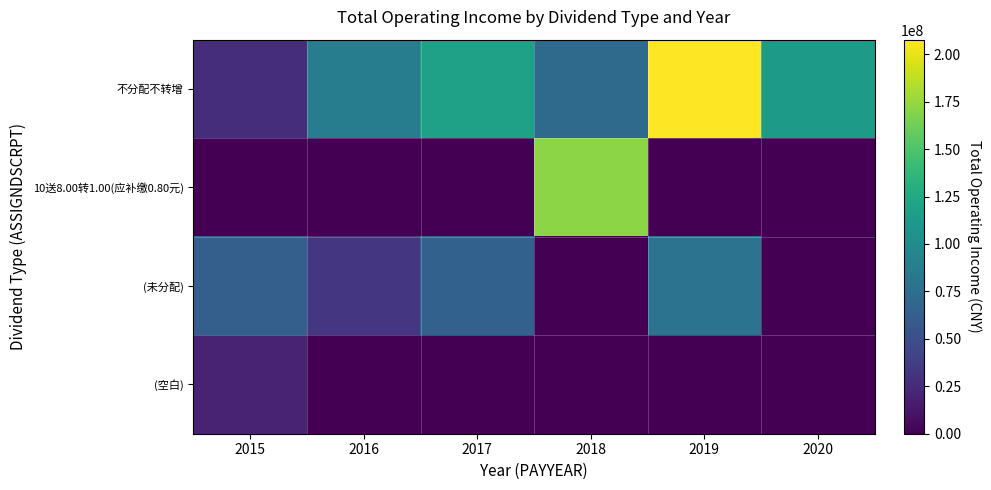

Which has a higher value, 2019 or 2016?

2019